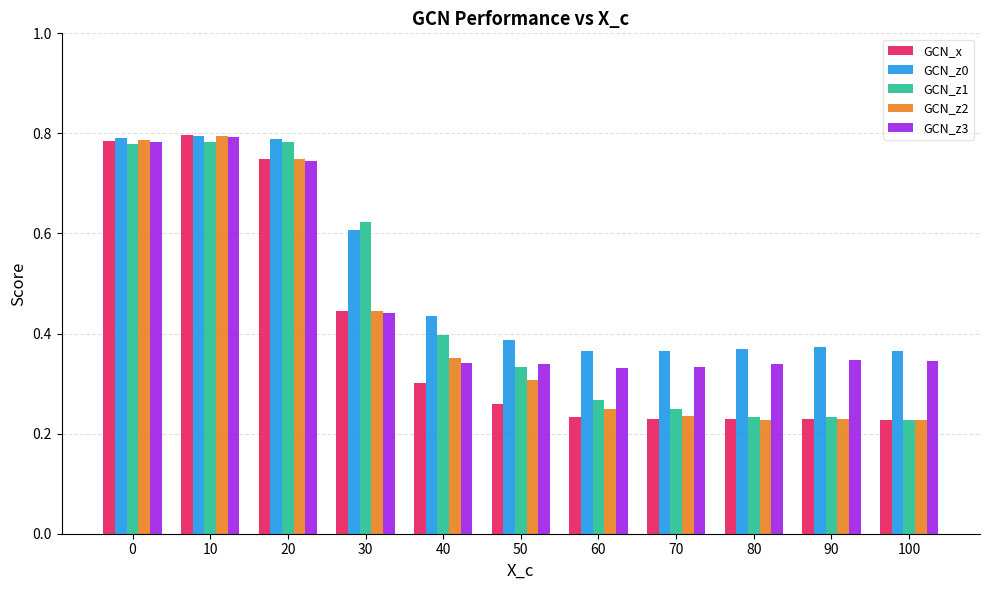

The GCN_z3 series shows 0.4 at 20. True or false?

False